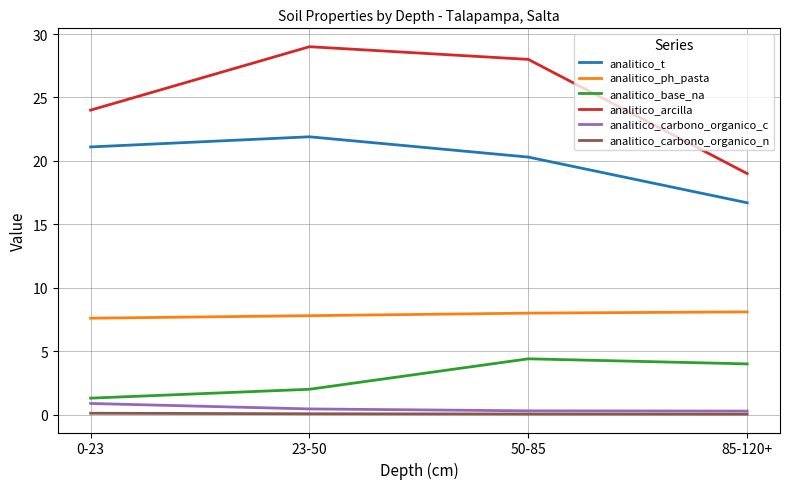

What position from the right is 23-50?

3